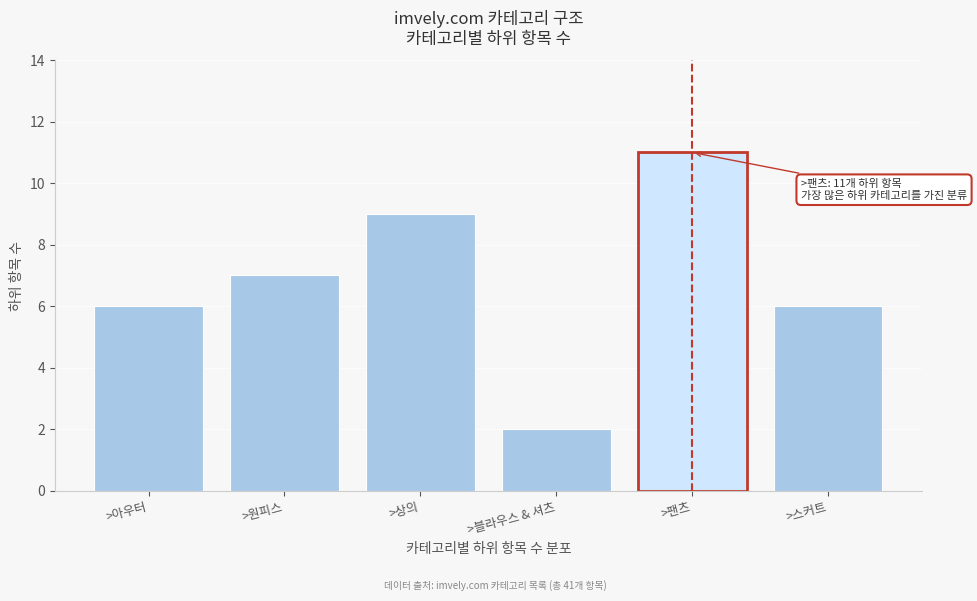

Reading left to right, list all the values displayed in this chart.

>아우터=6	>원피스=7	>상의=9	>블라우스 & 셔츠=2	>팬츠=11	>스커트=6